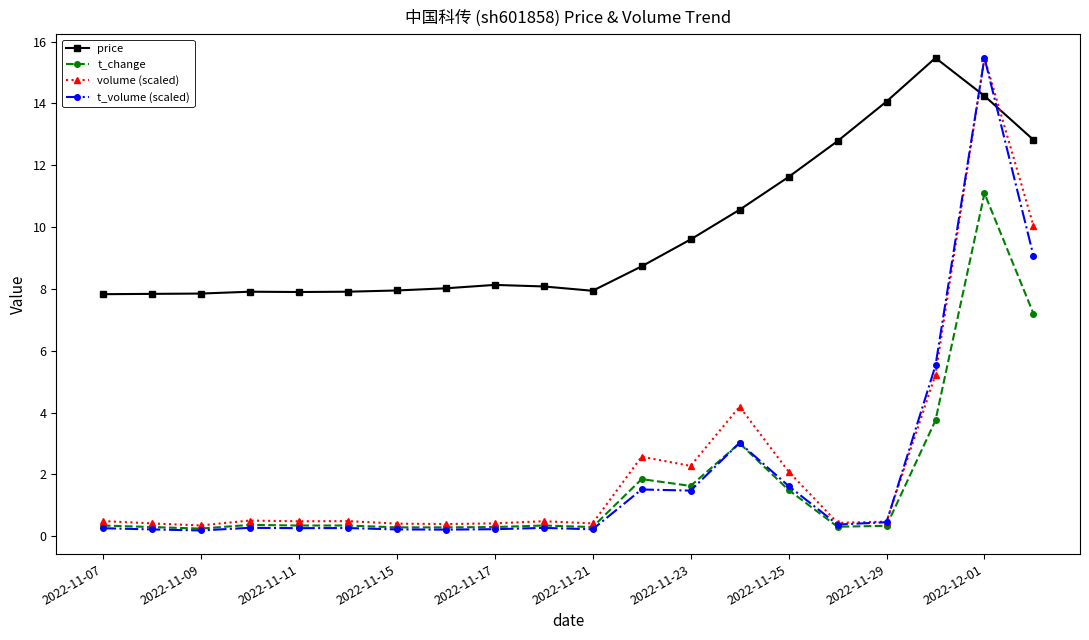

Which series has the largest total across all categories?

price